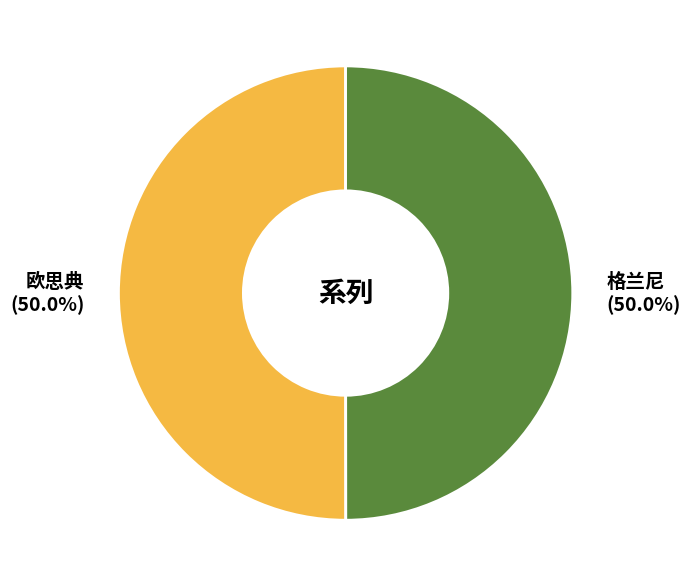

What percentage is the 格兰尼 slice, to the nearest percent?

50%